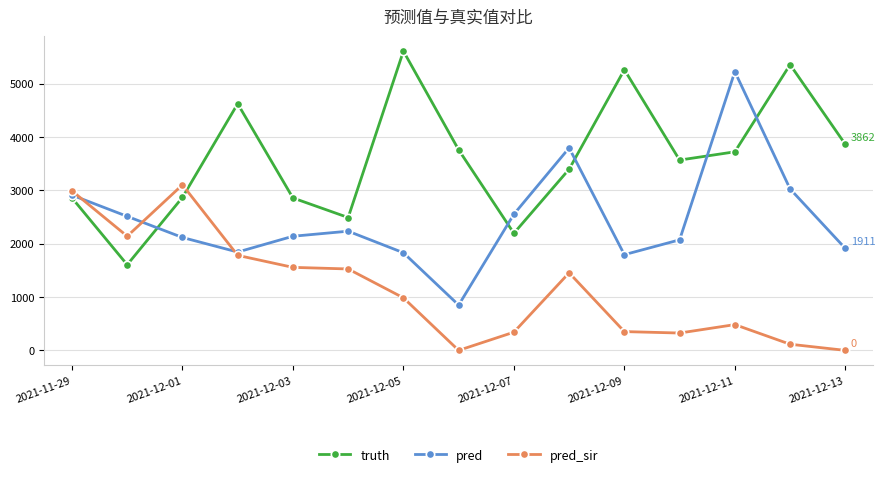

What are all the series names shown in the legend?

truth, pred, pred_sir